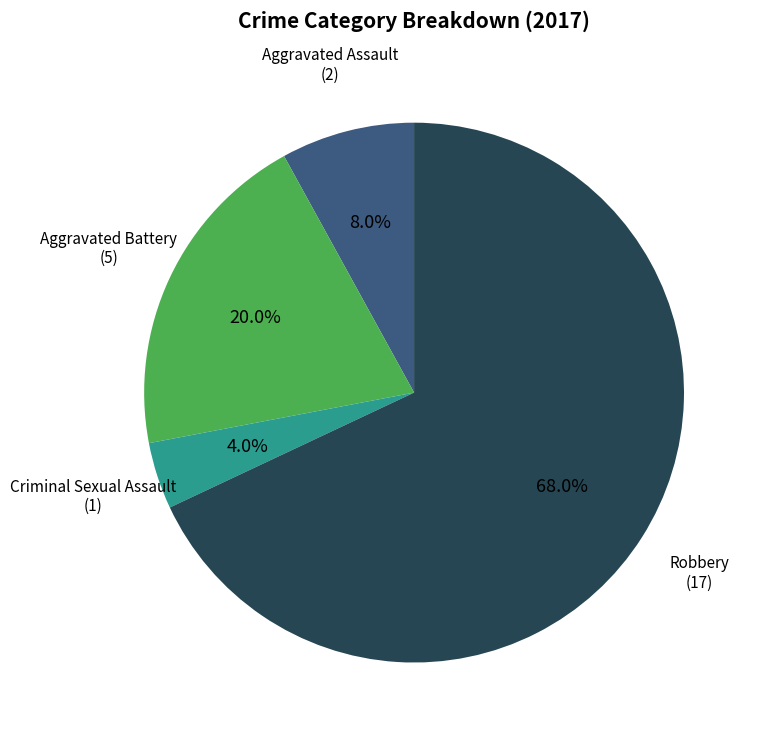

Does any single category account for the majority?

Yes